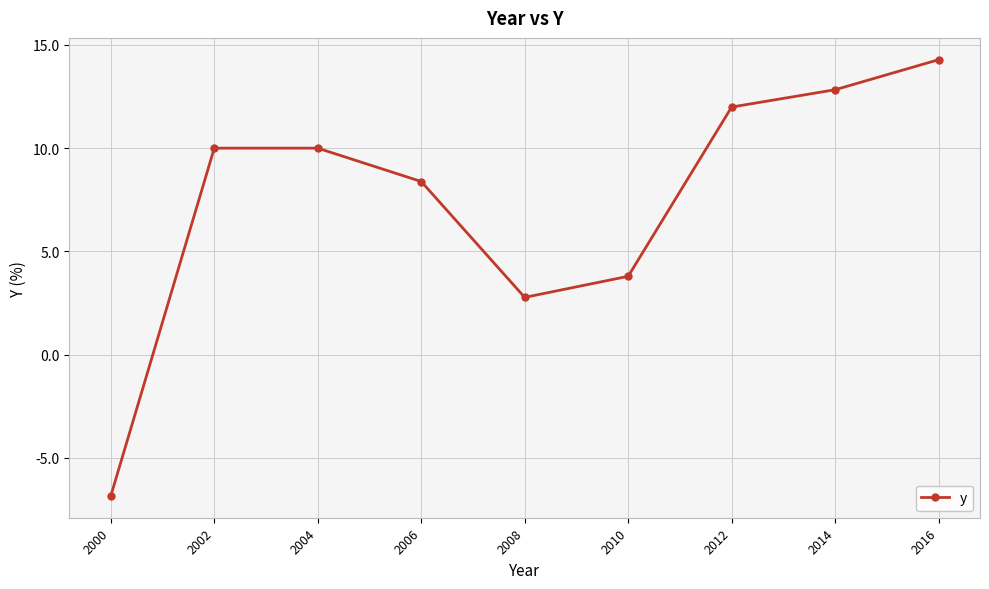

What is the value of the 9th point from the left?

14.3